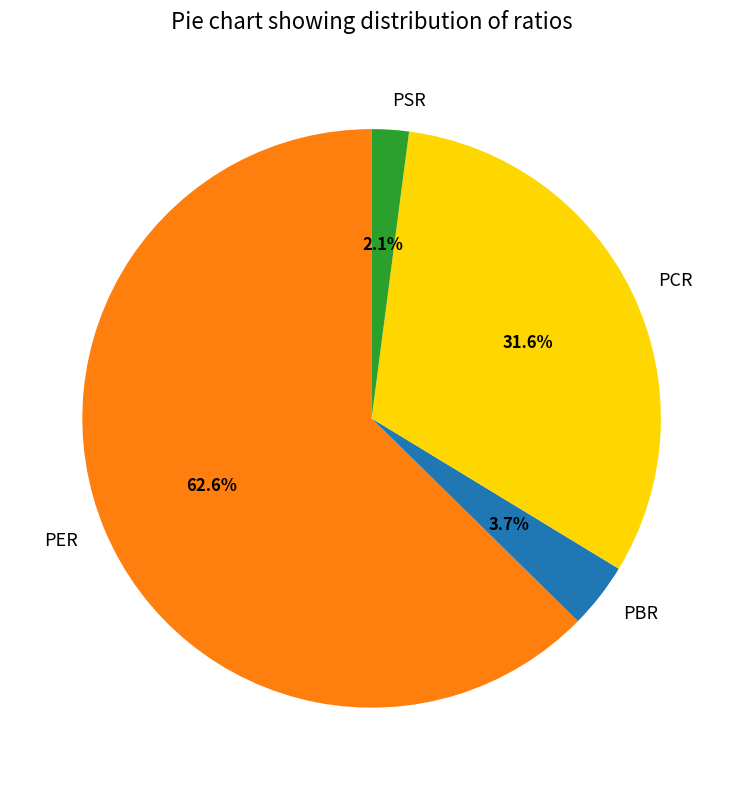

Between PSR and PCR, which is larger?

PCR